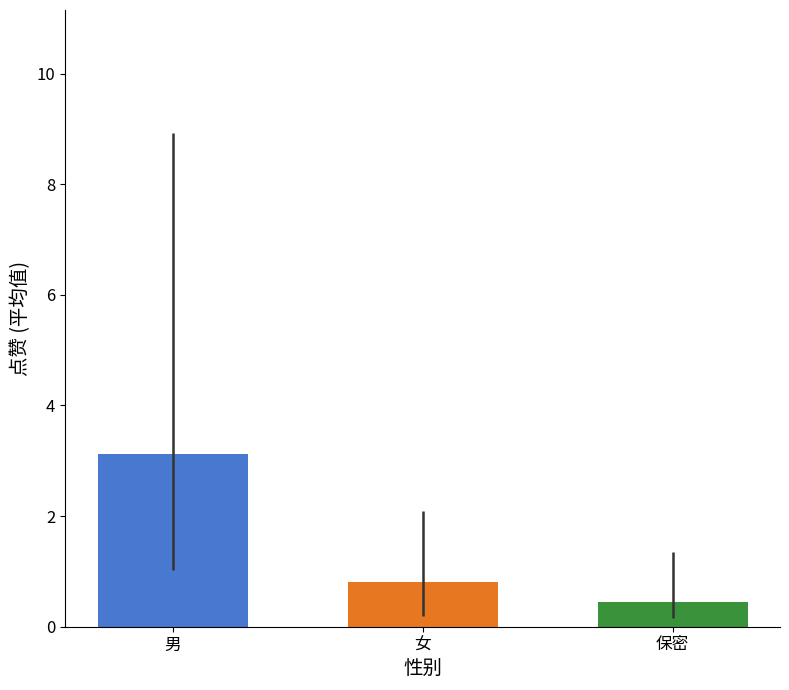

How many groups of bars are there?

1